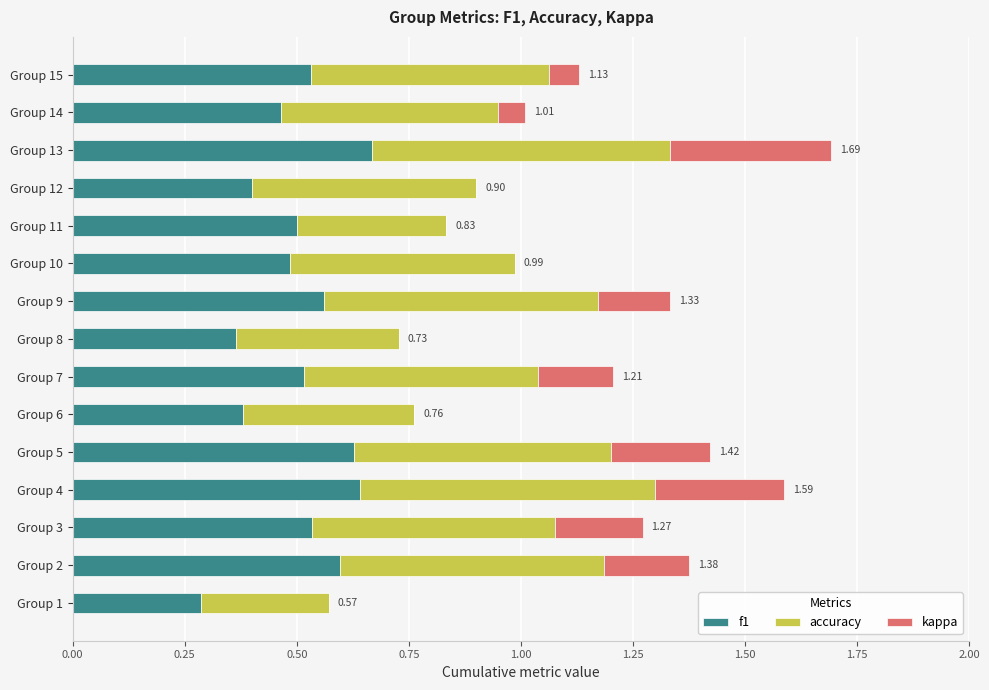

What is the sum of all f1 values?

7.6